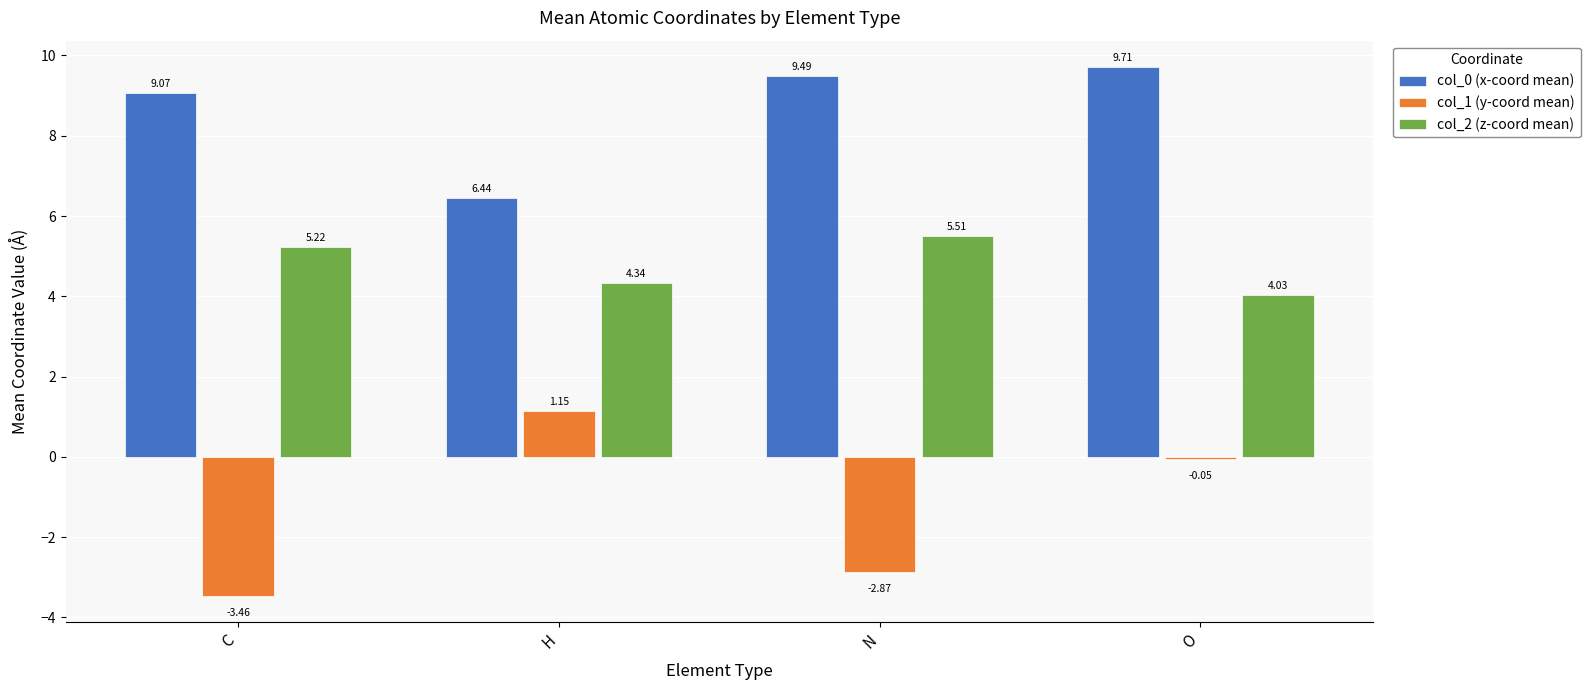

Where is col_0 (x-coord mean) nearest to the value 8?

C